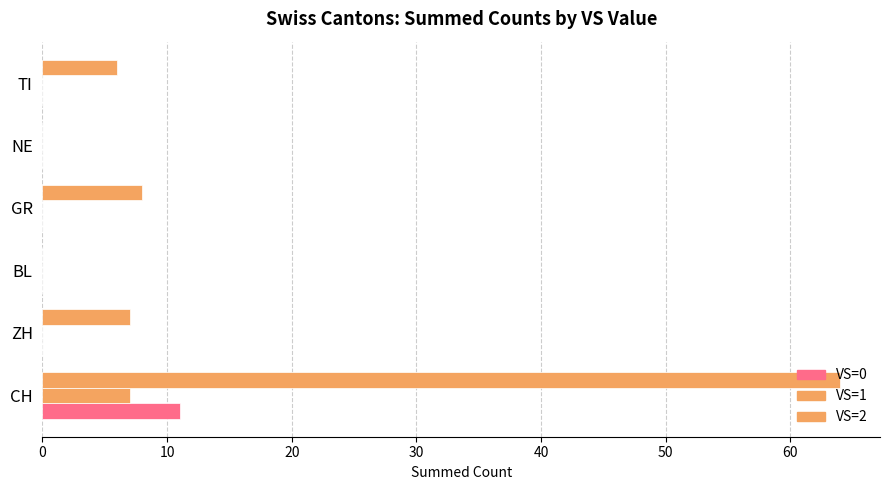

What is the difference between the maximum and second lowest values in the VS=1 series?

7